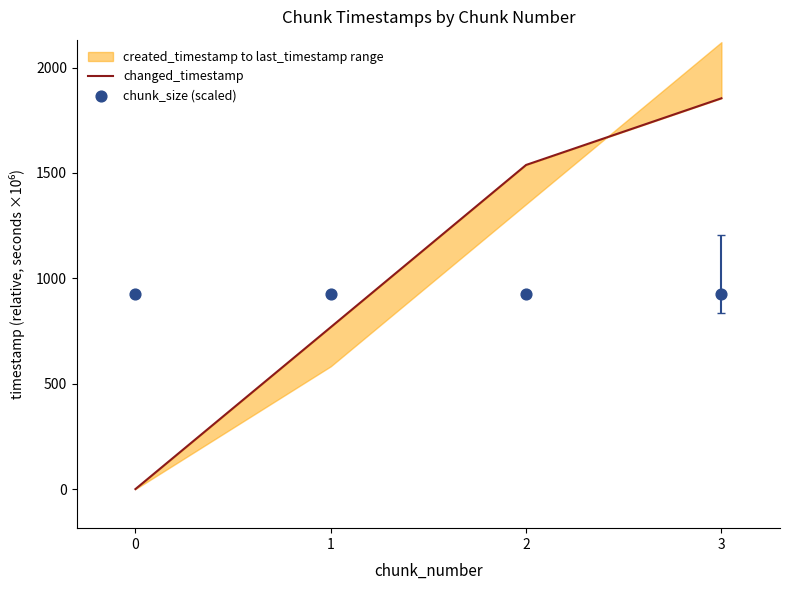

Is the value of chunk_size (scaled) at 1 greater than the value of changed_timestamp at 3?

No